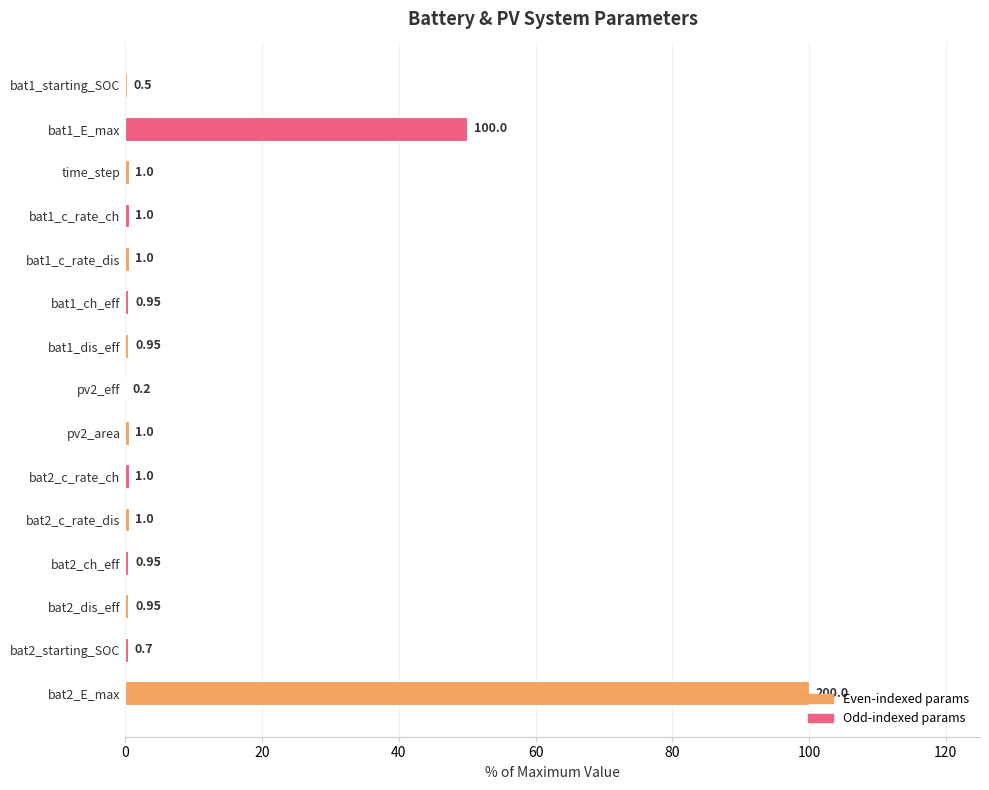

What is the maximum value shown in the chart?

100.0